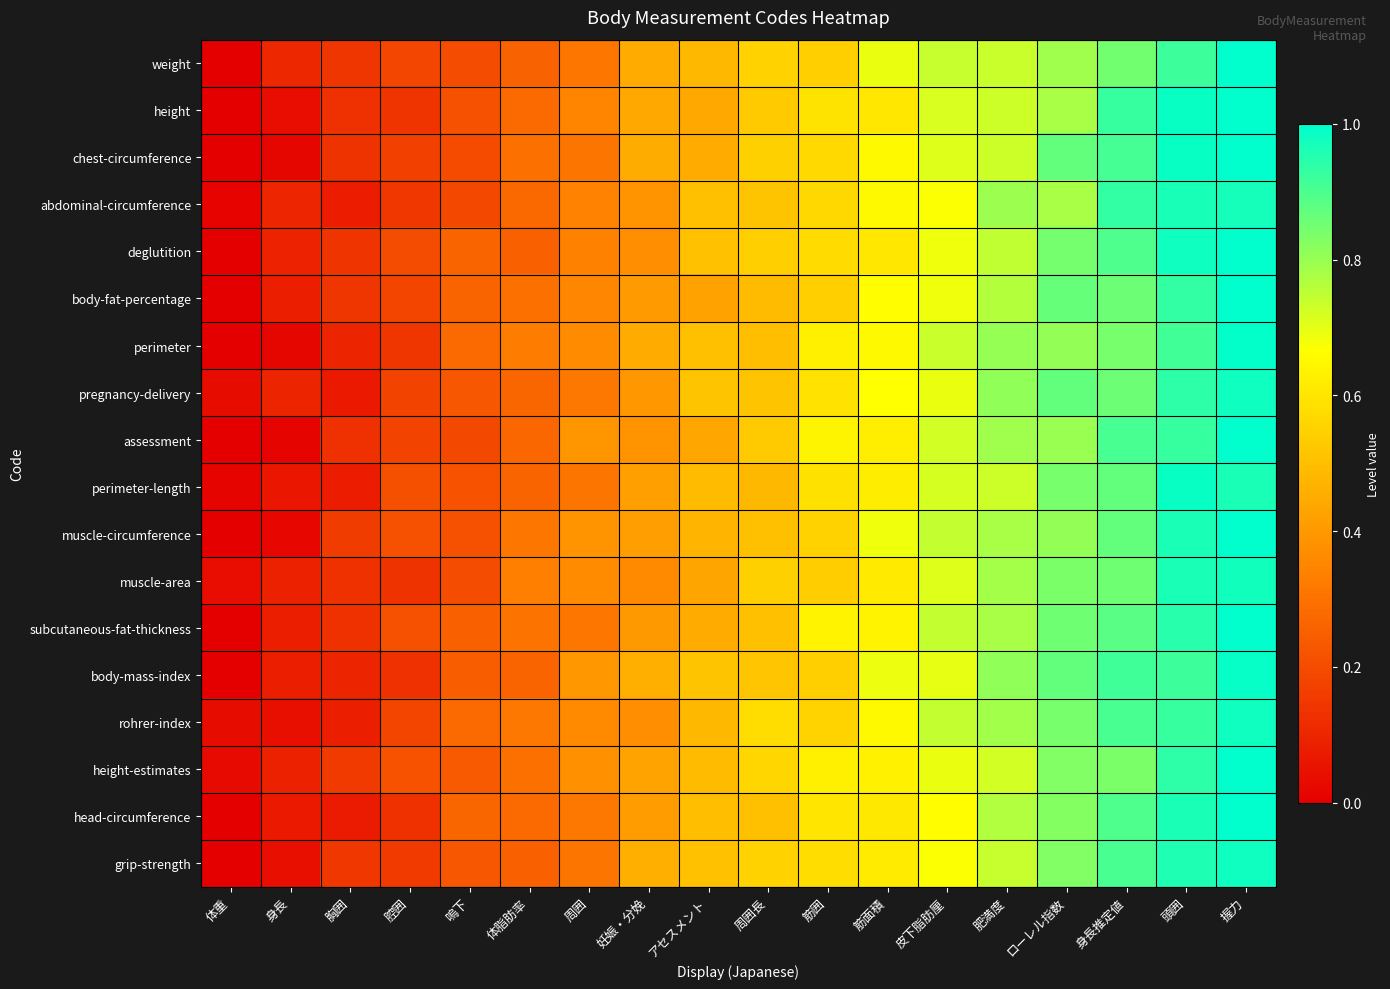

Which series has the widest spread of values?

weight